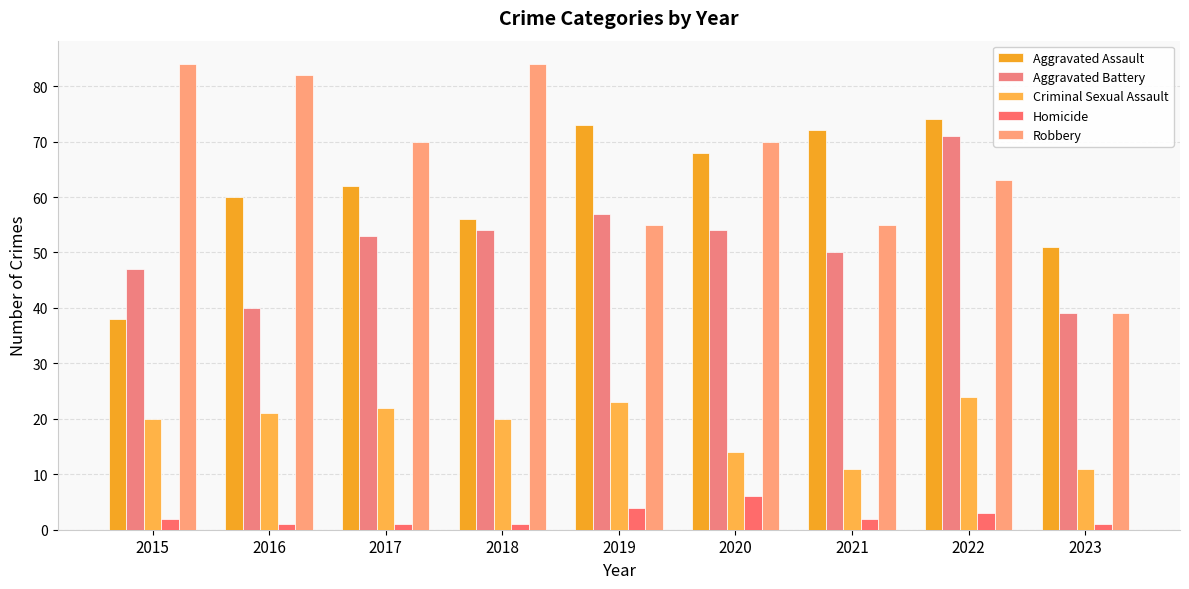

Rank the series at 2022 from lowest to highest value.

Homicide, Criminal Sexual Assault, Robbery, Aggravated Battery, Aggravated Assault